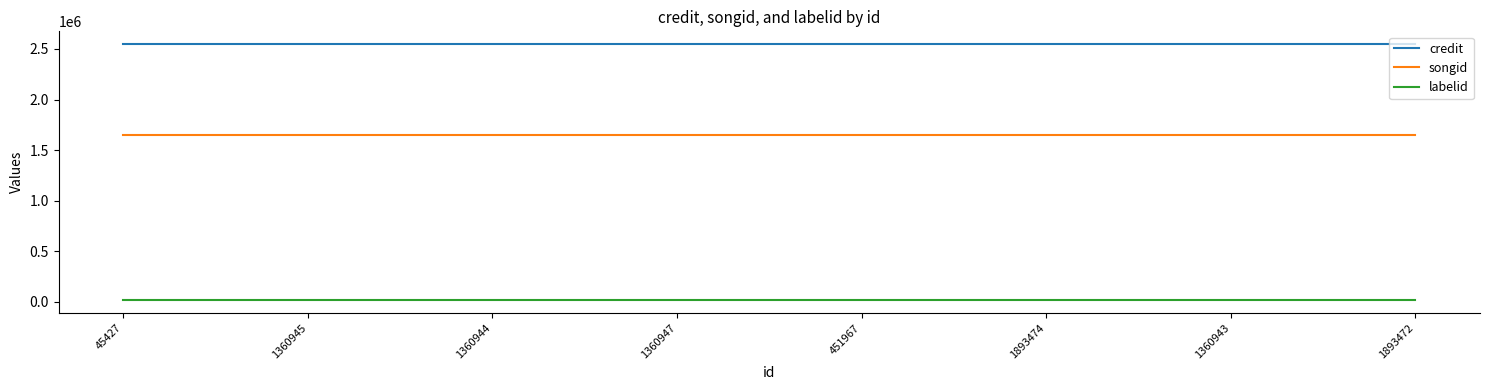

True or false: songid has a value of 1653851 at 1893472.

True